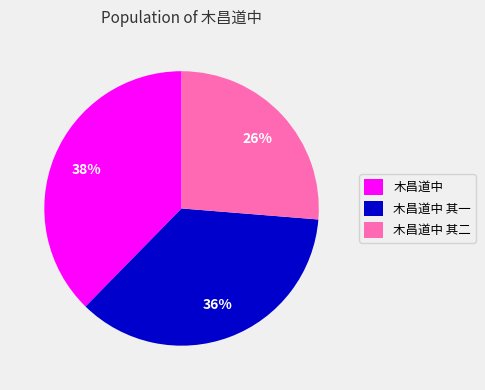

Is the sum of 木昌道中 and 木昌道中 其一 greater than half?

Yes